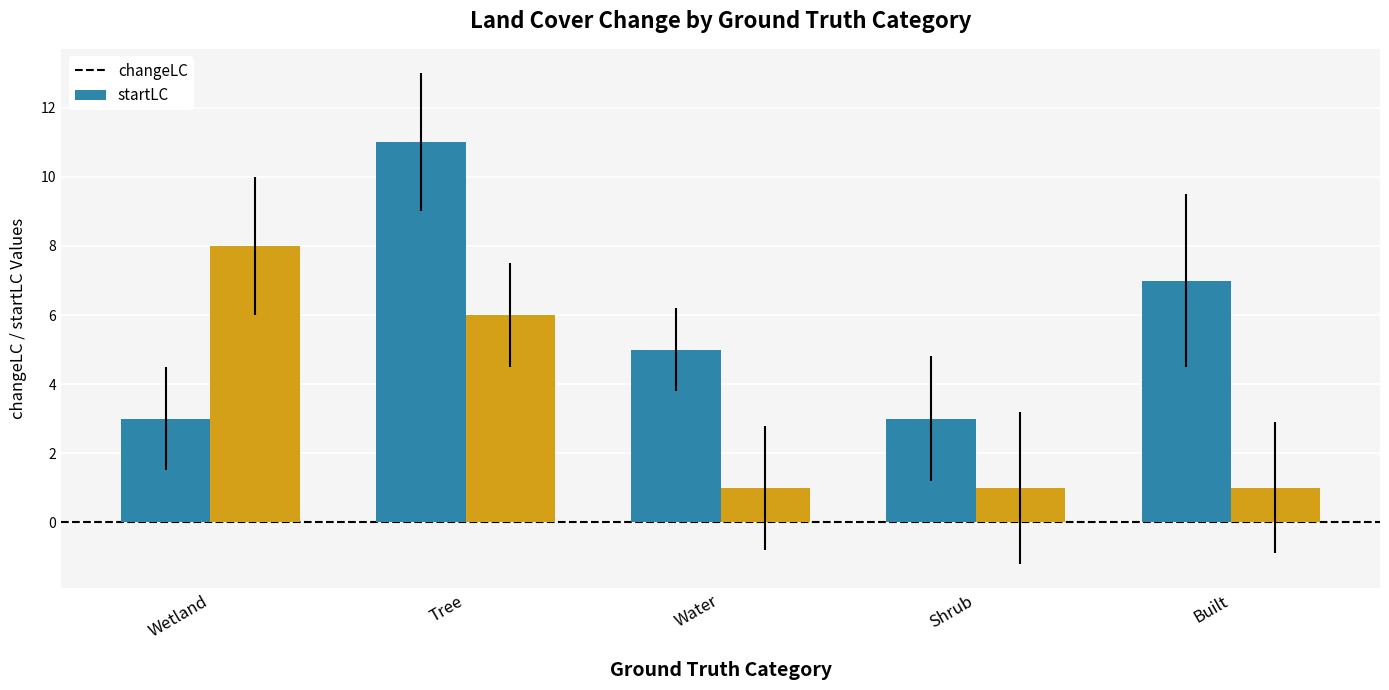

Reading left to right, extract all data points from this chart.

changeLC: 3	11	5	3	7
startLC: 8	6	1	1	1